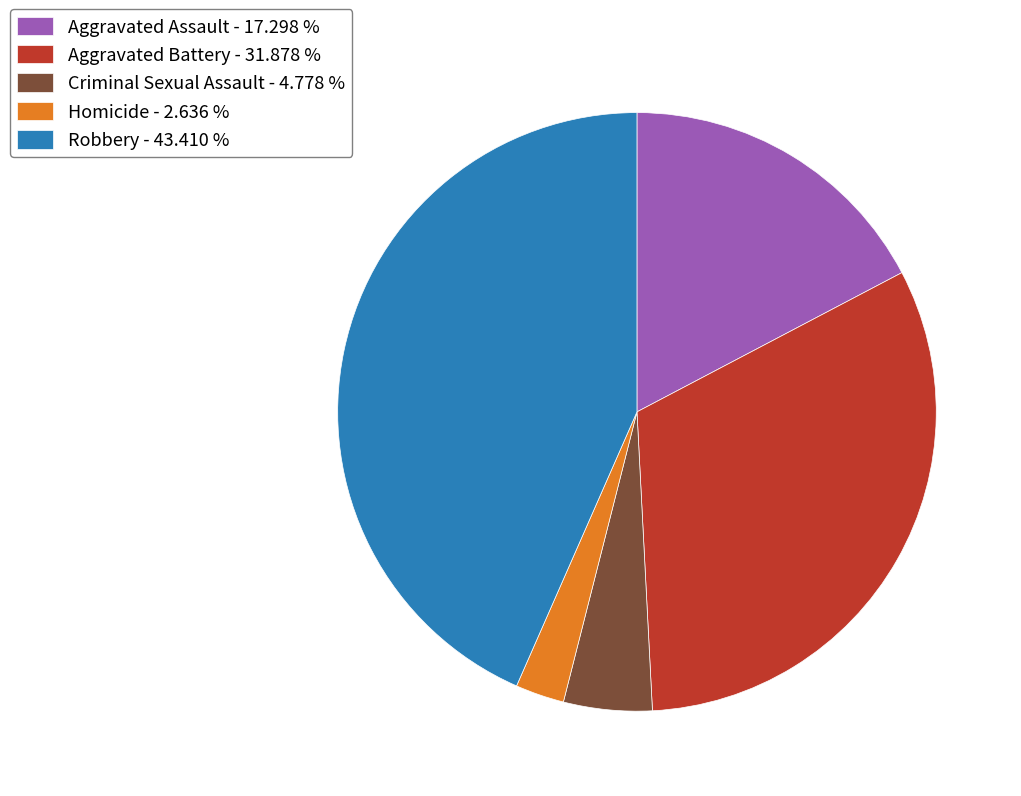

Is there any slice that represents more than half of the pie?

No